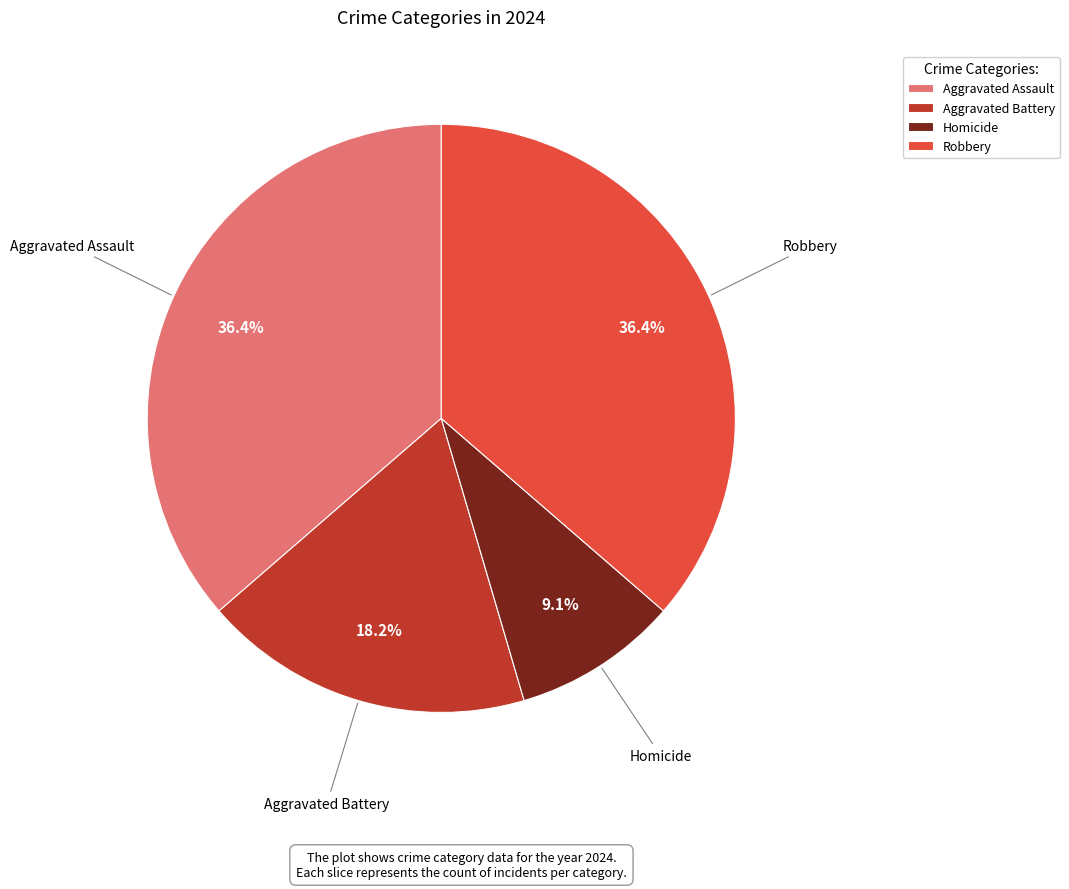

What portion of the pie excludes Aggravated Battery?

81.8%